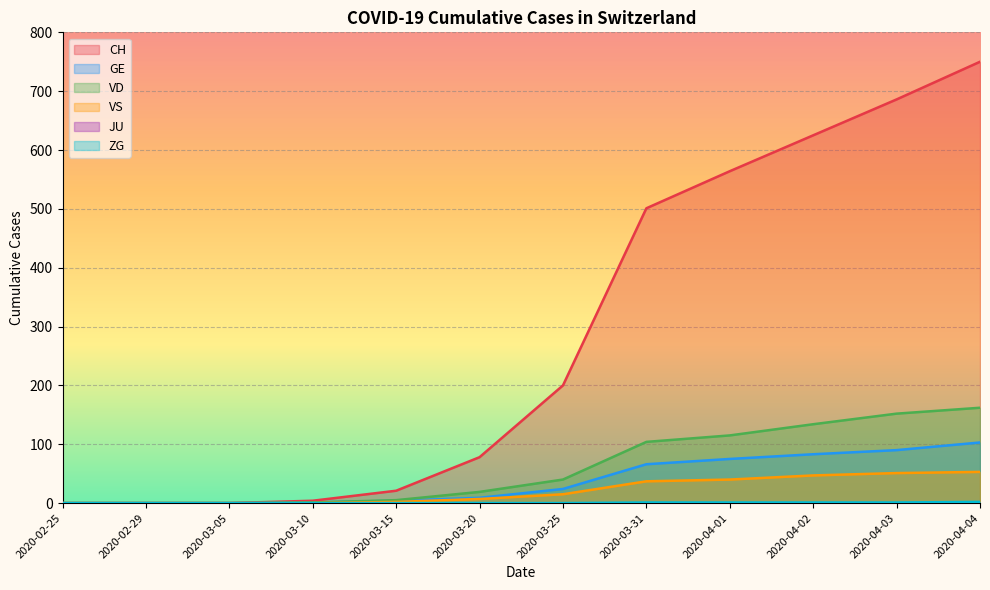

How many ZG values are between 0 and 1?

11